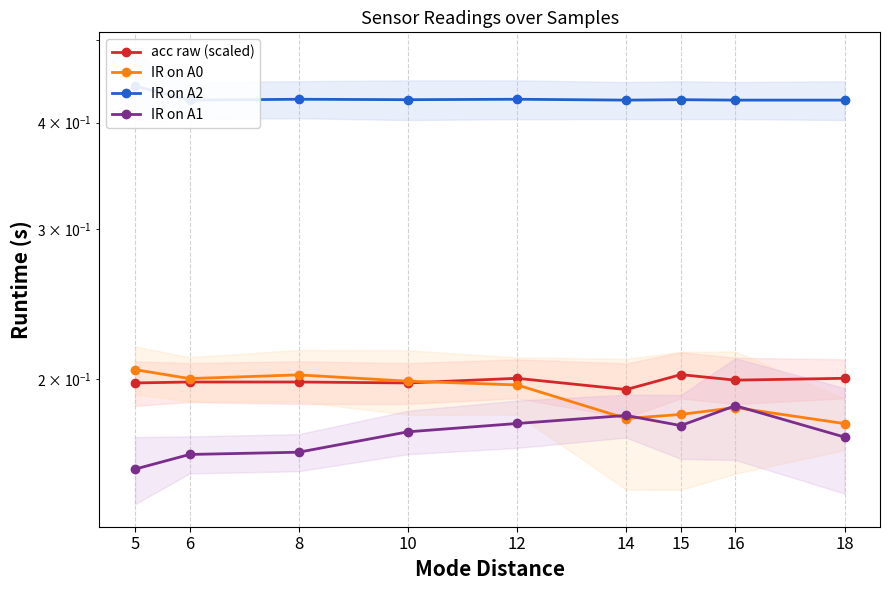

How many distinct data groups are displayed?

4